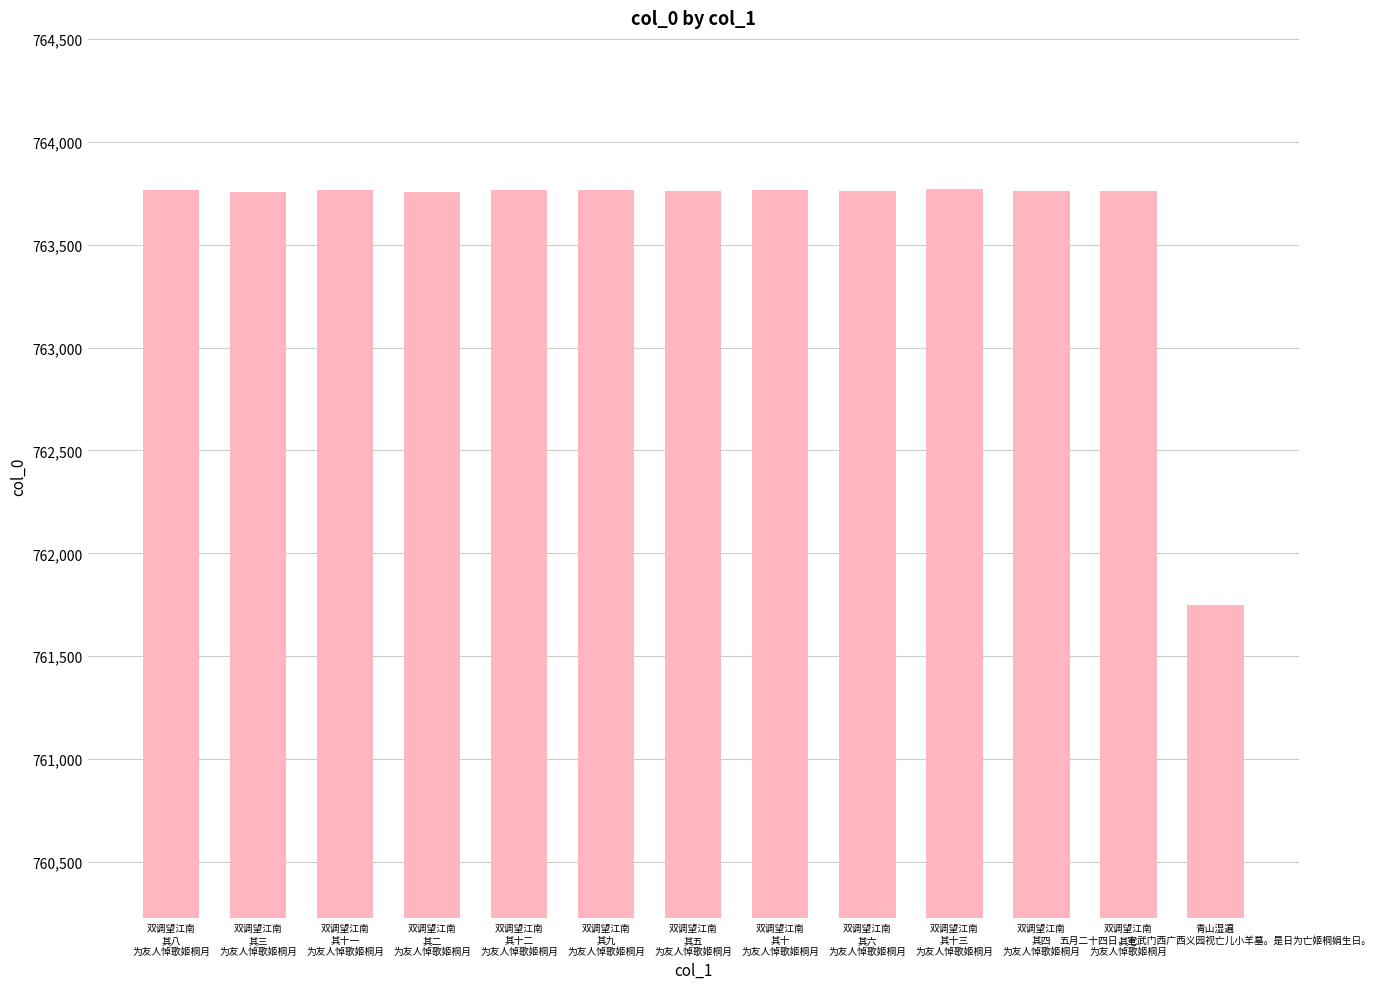

What is the greatest value displayed?

763769